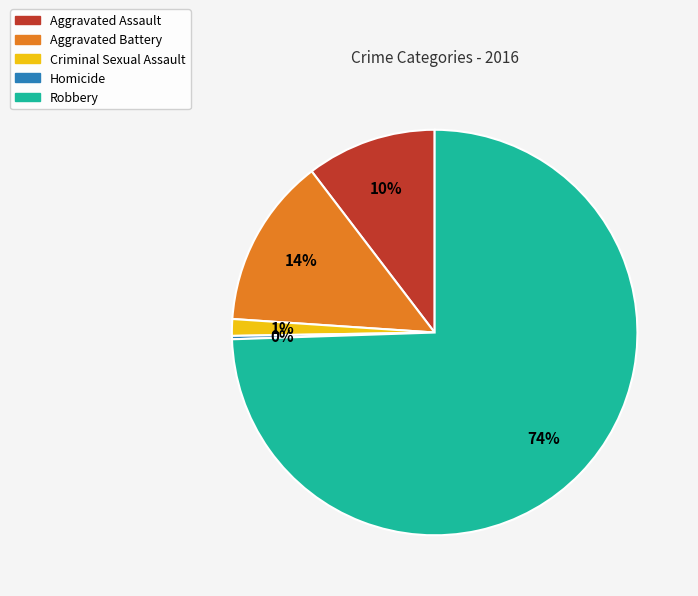

What is the largest slice in the pie chart?

Robbery